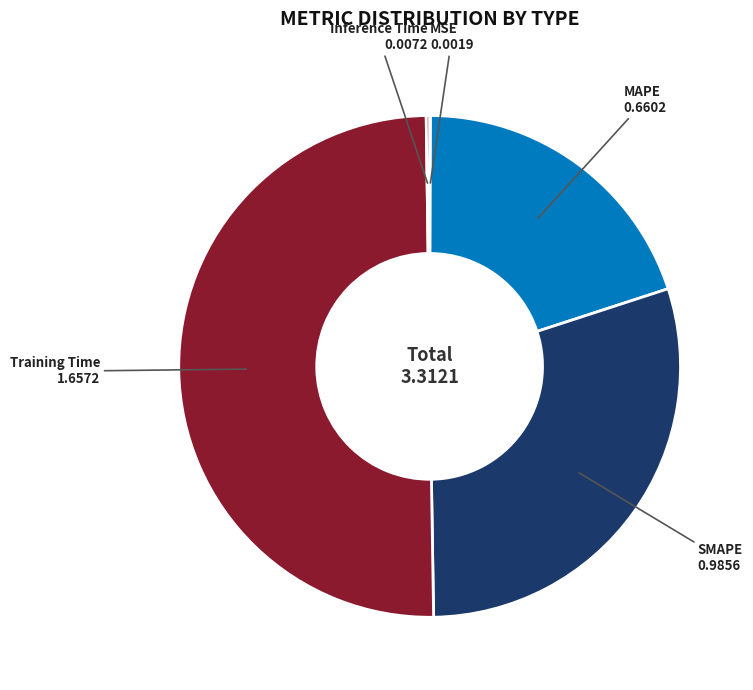

What is the majority slice?

Training Time